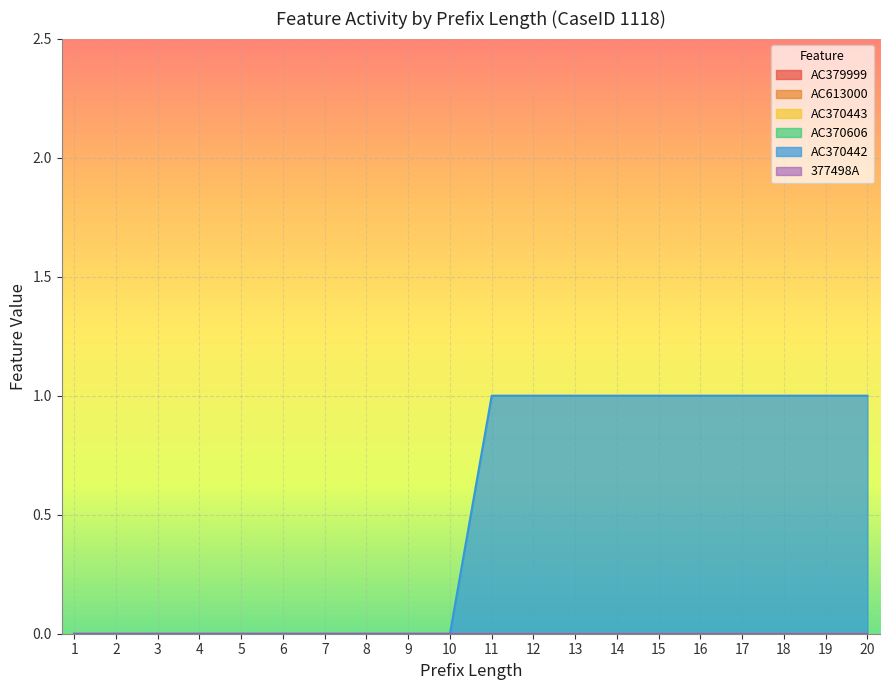

Reading left to right, transcribe all the data shown in this chart.

AC379999: 0	0	0	0	0	0	0	0	0	0	0	0	0	0	0	0	0	0	0	0
AC613000: 0	0	0	0	0	0	0	0	0	0	0	0	0	0	0	0	0	0	0	0
AC370443: 0	0	0	0	0	0	0	0	0	0	0	0	0	0	0	0	0	0	0	0
AC370606: 0	0	0	0	0	0	0	0	0	0	0	0	0	0	0	0	0	0	0	0
AC370442: 0	0	0	0	0	0	0	0	0	0	1	1	1	1	1	1	1	1	1	1
377498A: 0	0	0	0	0	0	0	0	0	0	0	0	0	0	0	0	0	0	0	0